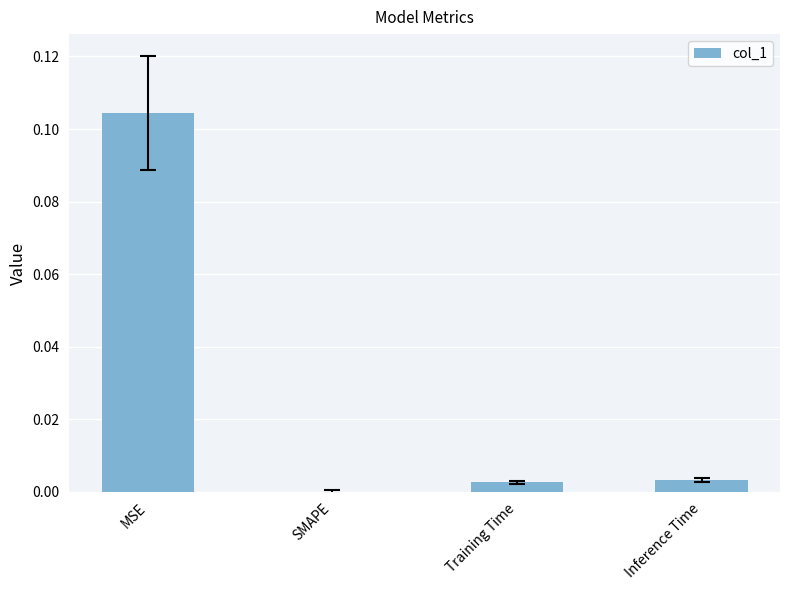

Between Inference Time and SMAPE, which is larger?

Inference Time